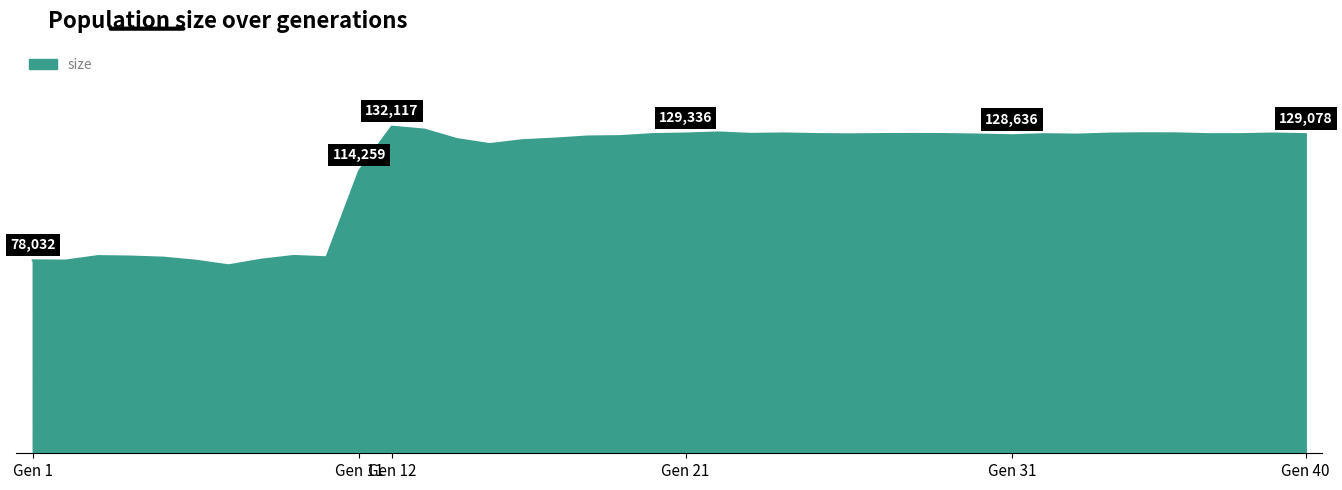

Reading right to left, list all the values displayed in this chart.

129078	129327	129079	129070	129408	129435	129301	128894	129060	128636	128902	129111	129166	129114	129006	129114	129358	129186	129764	129336	129100	128278	128138	127279	126621	125058	127070	130919	132117	114259	79278	79817	78287	76025	77885	79132	79566	79754	77940	78032